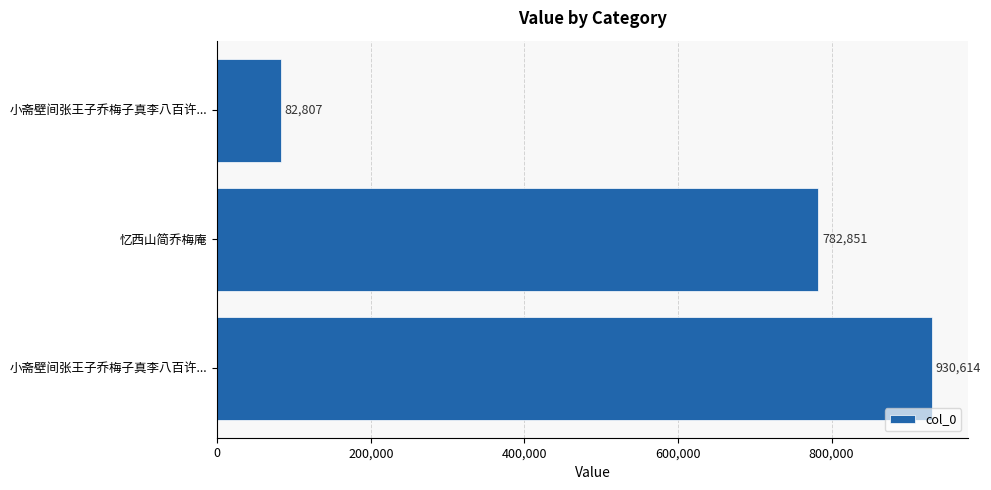

Are the bars grouped side by side (vs. stacked)?

No